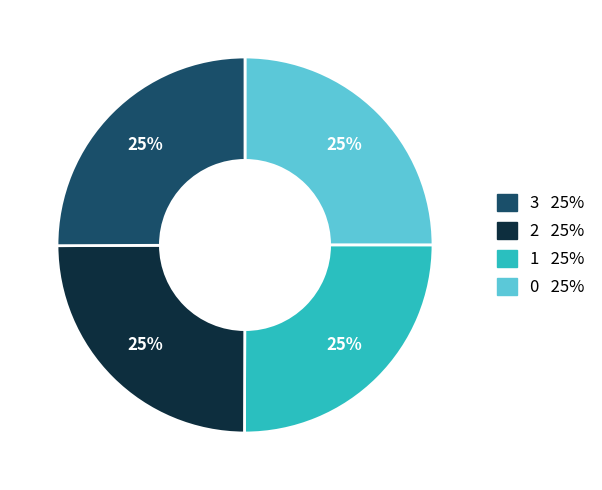

To the nearest percent, what is the average slice percentage?

25%